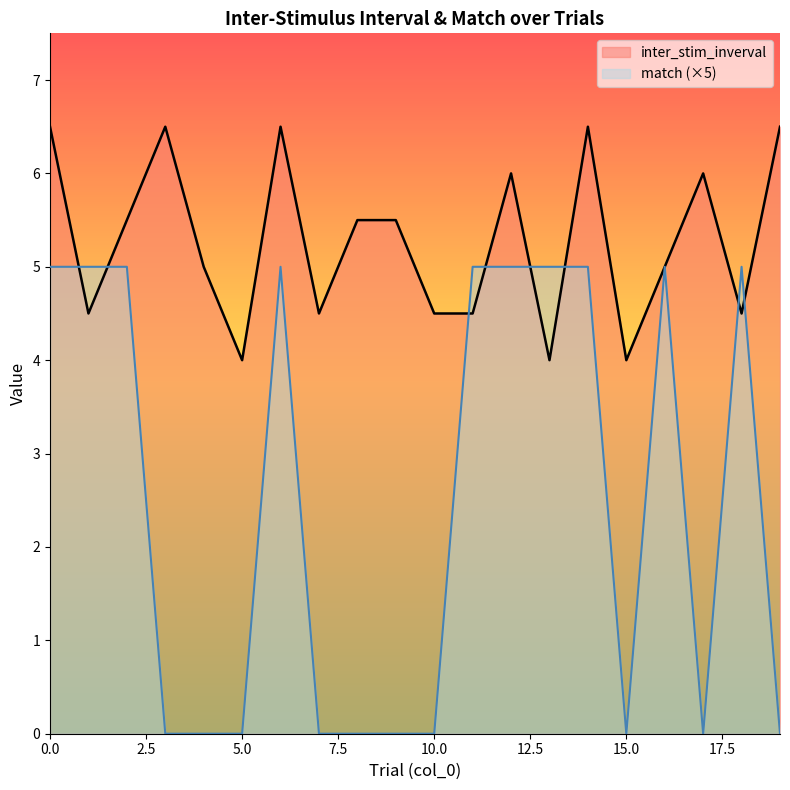

What are all the series names shown in the legend?

inter_stim_inverval, match (×5)